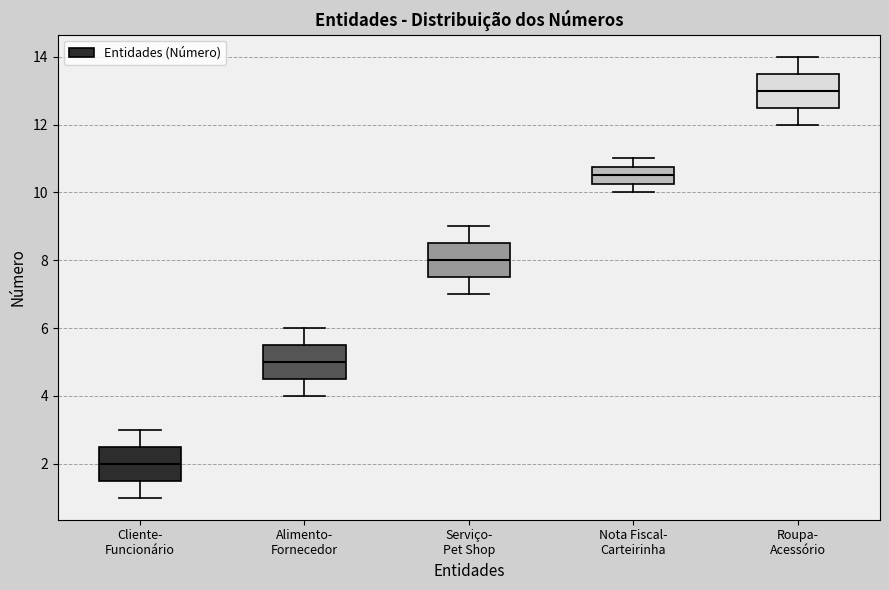

Reading left to right, transcribe this box plot: for each box, give where its median line is, the range the box spans, and where its two whiskers end, as read against the y-axis. The values are not printed on the chart, so give them approximately, as read against the axis.

Cliente- Funcionário: median 2.0, box 1.6 to 2.6, whiskers 1.0 to 3.0
Alimento- Fornecedor: median 5.0, box 4.6 to 5.6, whiskers 4.0 to 6.0
Serviço- Pet Shop: median 8.0, box 7.6 to 8.6, whiskers 7.0 to 9.0
Nota Fiscal- Carteirinha: median 10.6, box 10.2 to 10.8, whiskers 10.0 to 11.0
Roupa- Acessório: median 13.0, box 12.6 to 13.6, whiskers 12.0 to 14.0